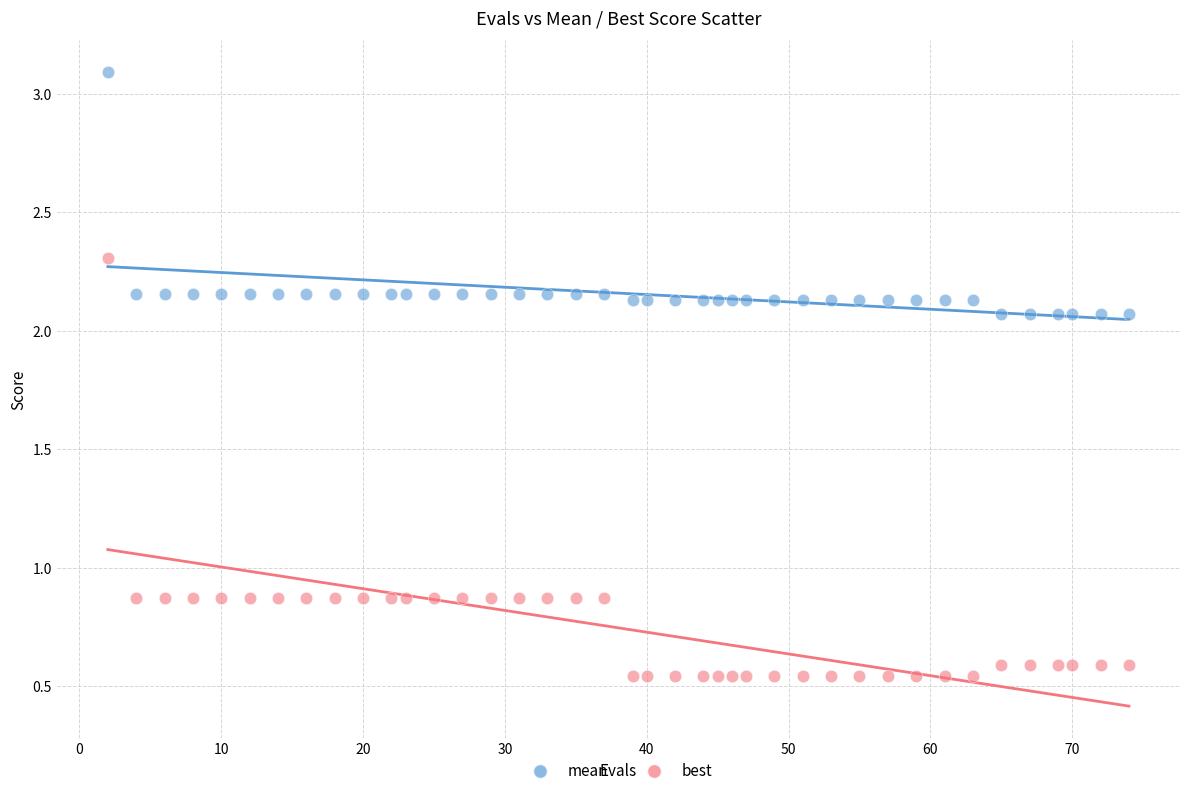

What is the X range (max minus min) for the scatter plot?

72.0